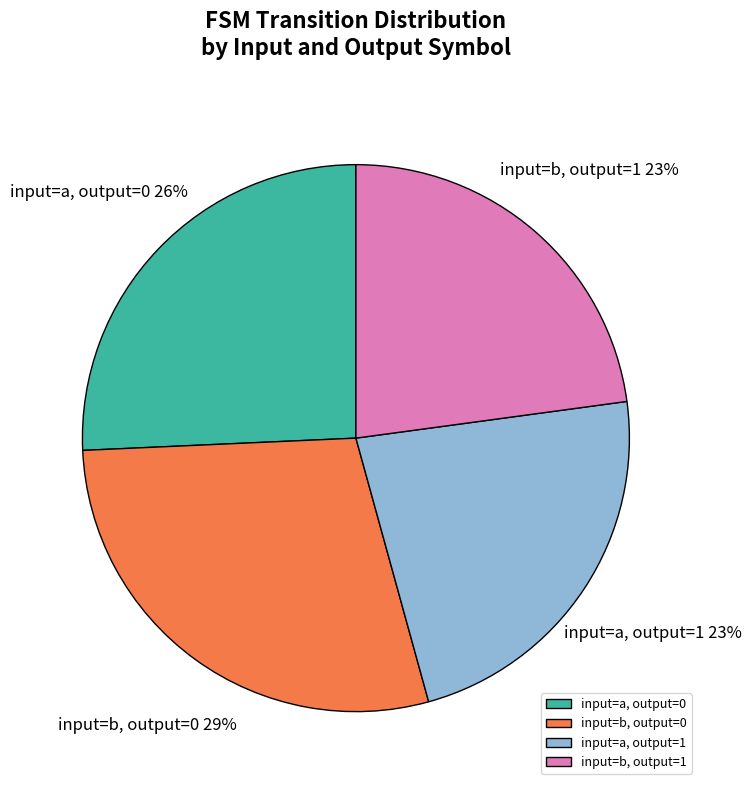

To the nearest percent, what is the difference between the largest and smallest slice percentages?

6%